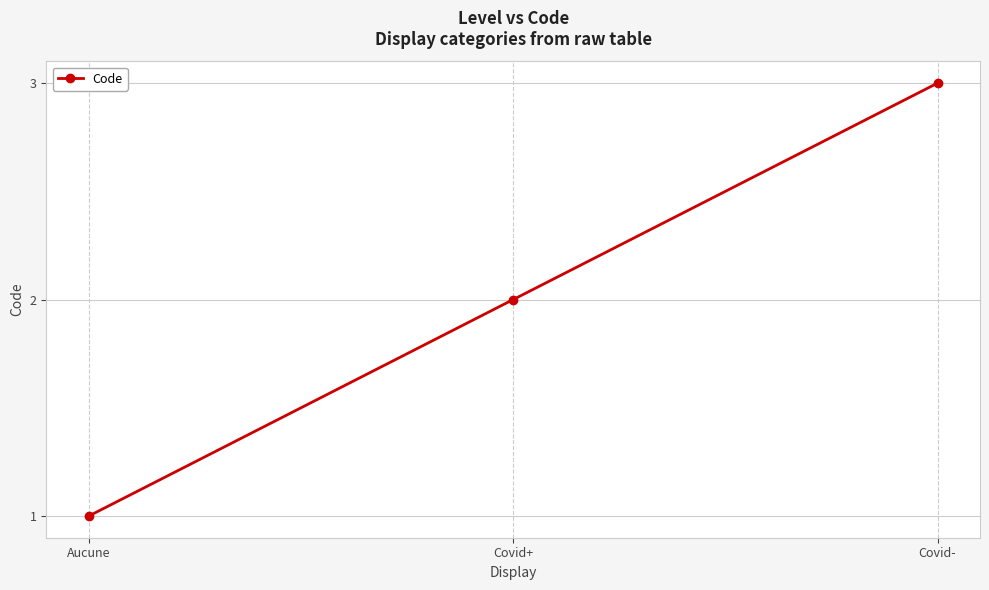

What is the label of the 2nd point from the right?

Covid+